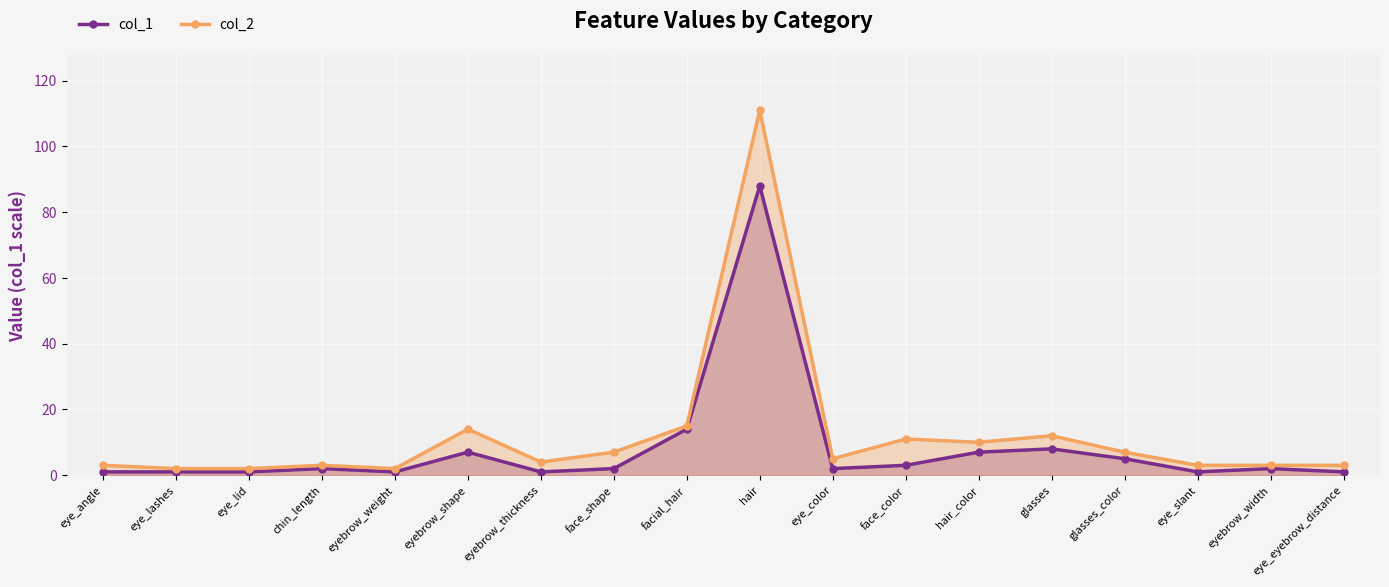

Reading left to right, what are all the values shown in this chart?

col_1: eye_angle=1	eye_lashes=1	eye_lid=1	chin_length=2	eyebrow_weight=1	eyebrow_shape=7	eyebrow_thickness=1	face_shape=2	facial_hair=14	hair=88	eye_color=2	face_color=3	hair_color=7	glasses=8	glasses_color=5	eye_slant=1	eyebrow_width=2	eye_eyebrow_distance=1
col_2: eye_angle=3	eye_lashes=2	eye_lid=2	chin_length=3	eyebrow_weight=2	eyebrow_shape=14	eyebrow_thickness=4	face_shape=7	facial_hair=15	hair=111	eye_color=5	face_color=11	hair_color=10	glasses=12	glasses_color=7	eye_slant=3	eyebrow_width=3	eye_eyebrow_distance=3